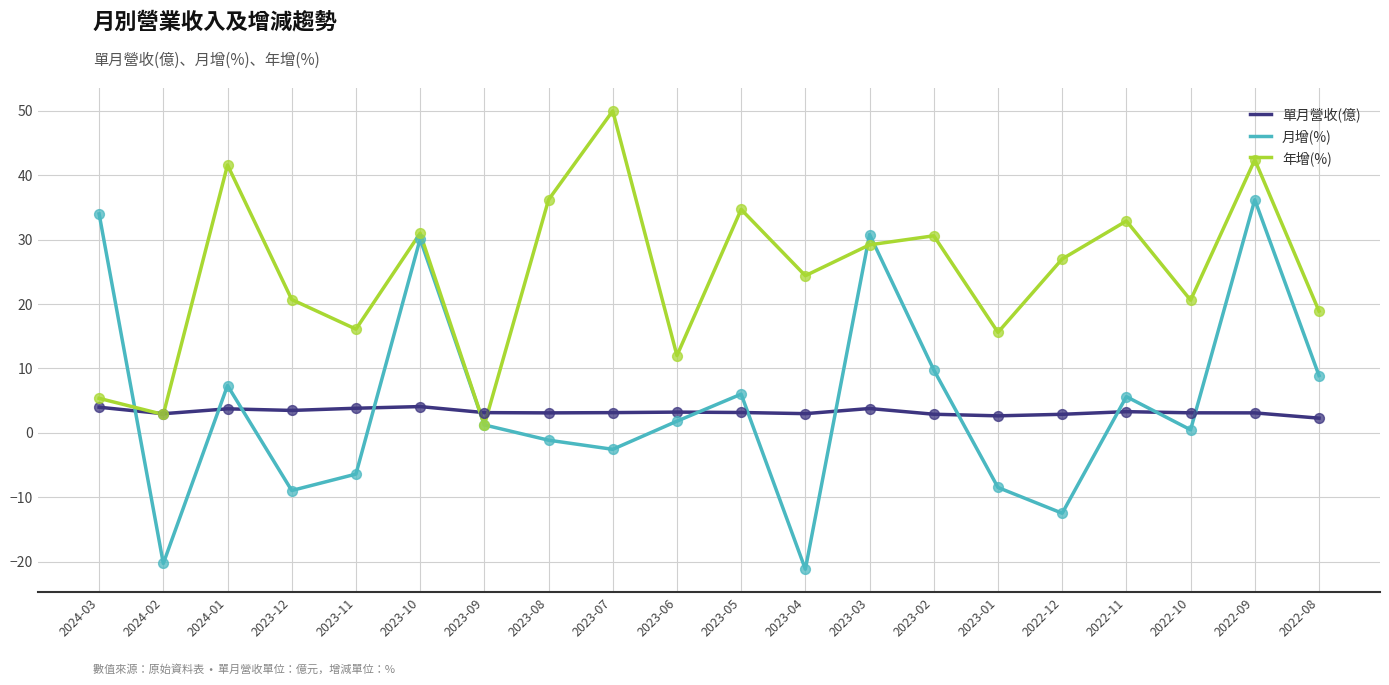

What is the total value across all series at 2022-12?

17.4